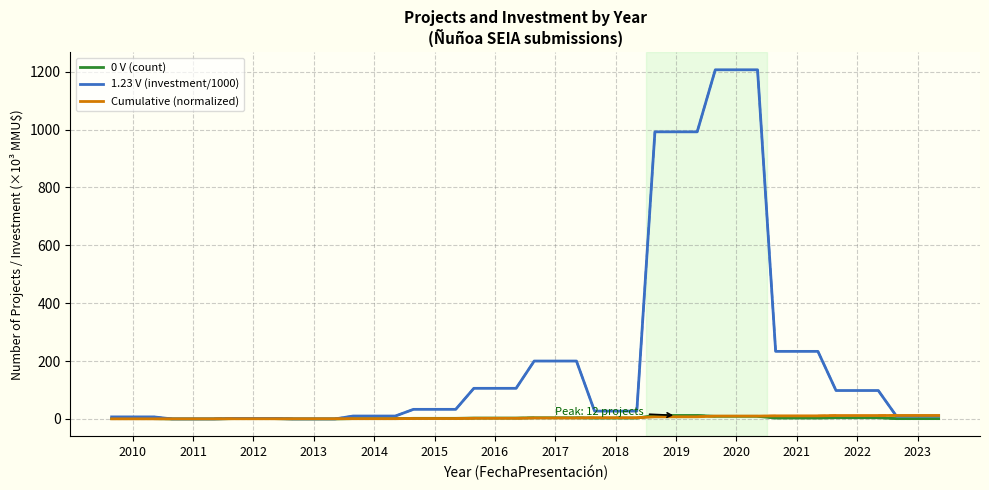

Is this an area chart (filled region under the line)?

No